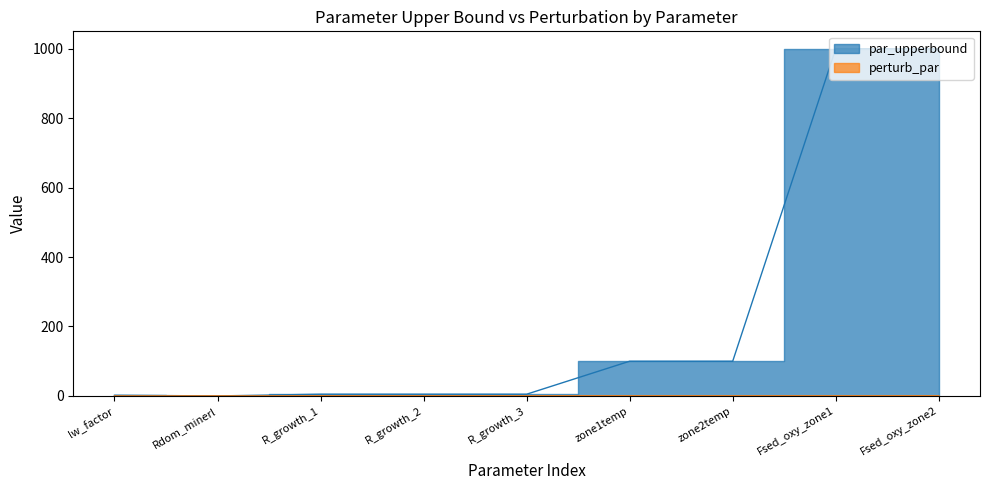

What is the label of the 8th point from the right?

Rdom_minerl